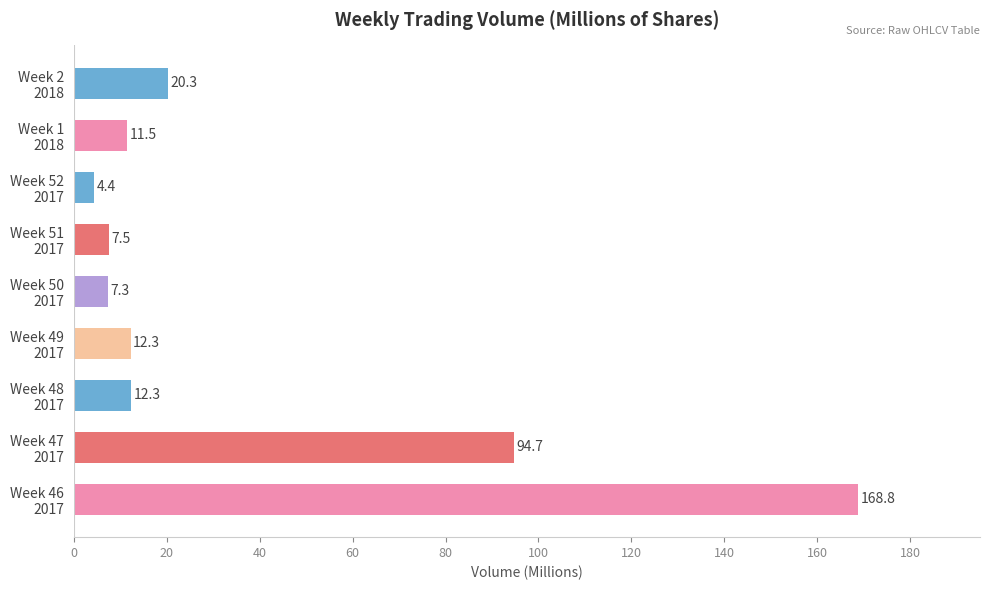

What is the smallest value displayed?

4.4